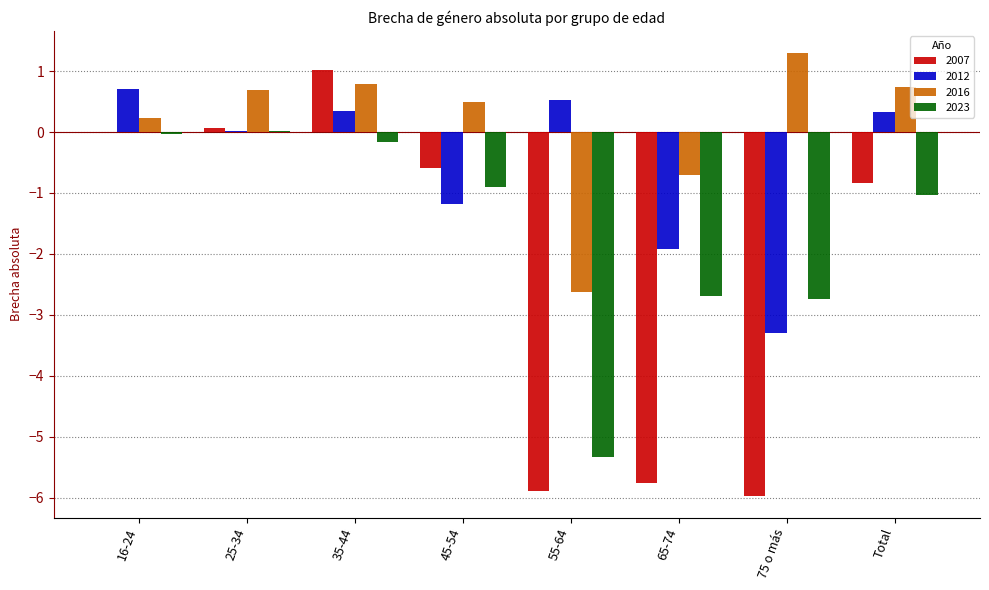

What is the greatest value displayed?

1.3